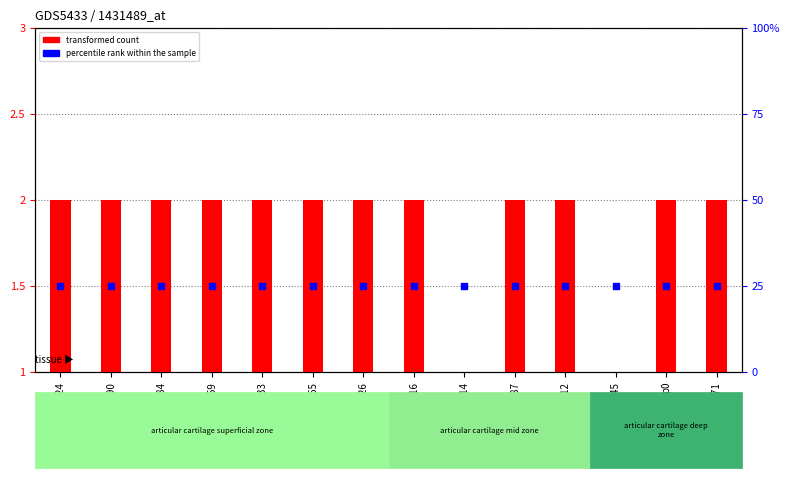

Which series reaches the maximum Y coordinate?

percentile rank within the sample